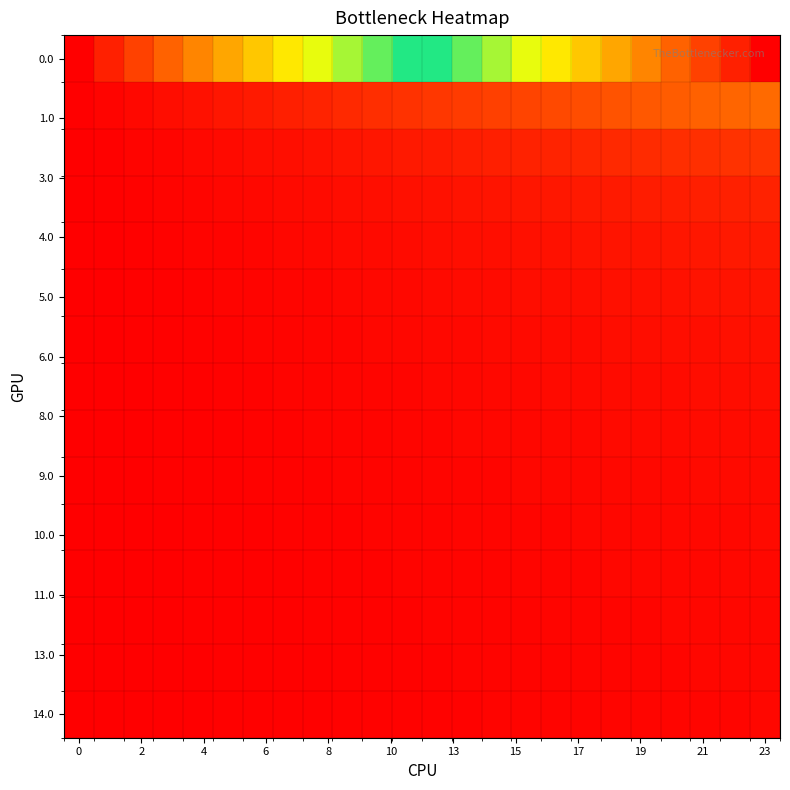

Reading right to left, list all the values displayed in this chart.

row_0: 100.0	95.7	91.3	87.0	82.6	78.3	73.9	69.6	65.2	60.9	56.5	52.2	47.8	43.5	39.1	34.8	30.4	26.1	21.7	17.4	13.0	8.7	4.3	0.0
row_1: 14.0	13.4	12.8	12.2	11.6	11.0	10.3	9.7	9.1	8.5	7.9	7.3	6.7	6.1	5.5	4.9	4.3	3.7	3.0	2.4	1.8	1.2	0.6	0.0
row_2: 7.0	6.7	6.4	6.1	5.8	5.5	5.2	4.9	4.6	4.3	4.0	3.7	3.3	3.0	2.7	2.4	2.1	1.8	1.5	1.2	0.9	0.6	0.3	0.0
row_3: 4.7	4.5	4.3	4.1	3.9	3.7	3.4	3.2	3.0	2.8	2.6	2.4	2.2	2.0	1.8	1.6	1.4	1.2	1.0	0.8	0.6	0.4	0.2	0.0
row_4: 3.5	3.3	3.2	3.0	2.9	2.7	2.6	2.4	2.3	2.1	2.0	1.8	1.7	1.5	1.4	1.2	1.1	0.9	0.8	0.6	0.5	0.3	0.2	0.0
row_5: 2.8	2.7	2.6	2.4	2.3	2.2	2.1	1.9	1.8	1.7	1.6	1.5	1.3	1.2	1.1	1.0	0.9	0.7	0.6	0.5	0.4	0.2	0.1	0.0
row_6: 2.3	2.2	2.1	2.0	1.9	1.8	1.7	1.6	1.5	1.4	1.3	1.2	1.1	1.0	0.9	0.8	0.7	0.6	0.5	0.4	0.3	0.2	0.1	0.0
row_7: 2.0	1.9	1.8	1.7	1.7	1.6	1.5	1.4	1.3	1.2	1.1	1.0	1.0	0.9	0.8	0.7	0.6	0.5	0.4	0.3	0.3	0.2	0.1	0.0
row_8: 1.7	1.7	1.6	1.5	1.4	1.4	1.3	1.2	1.1	1.1	1.0	0.9	0.8	0.8	0.7	0.6	0.5	0.5	0.4	0.3	0.2	0.2	0.1	0.0
row_9: 1.6	1.5	1.4	1.4	1.3	1.2	1.1	1.1	1.0	0.9	0.9	0.8	0.7	0.7	0.6	0.5	0.5	0.4	0.3	0.3	0.2	0.1	0.1	0.0
row_10: 1.4	1.3	1.3	1.2	1.2	1.1	1.0	1.0	0.9	0.9	0.8	0.7	0.7	0.6	0.5	0.5	0.4	0.4	0.3	0.2	0.2	0.1	0.1	0.0
row_11: 1.3	1.2	1.2	1.1	1.1	1.0	0.9	0.9	0.8	0.8	0.7	0.7	0.6	0.6	0.5	0.4	0.4	0.3	0.3	0.2	0.2	0.1	0.1	0.0
row_12: 1.2	1.1	1.1	1.0	1.0	0.9	0.9	0.8	0.8	0.7	0.7	0.6	0.6	0.5	0.5	0.4	0.4	0.3	0.3	0.2	0.2	0.1	0.1	0.0
row_13: 1.1	1.0	1.0	0.9	0.9	0.8	0.8	0.7	0.7	0.7	0.6	0.6	0.5	0.5	0.4	0.4	0.3	0.3	0.2	0.2	0.1	0.1	0.0	0.0
row_14: 1.0	1.0	0.9	0.9	0.8	0.8	0.7	0.7	0.7	0.6	0.6	0.5	0.5	0.4	0.4	0.3	0.3	0.3	0.2	0.2	0.1	0.1	0.0	0.0